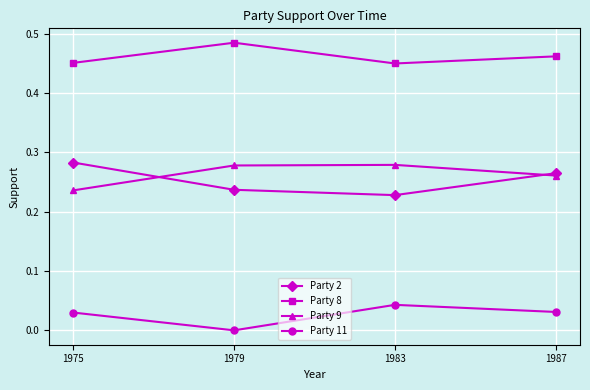

True or false: Party 8 and Party 9 intersect in this chart.

False